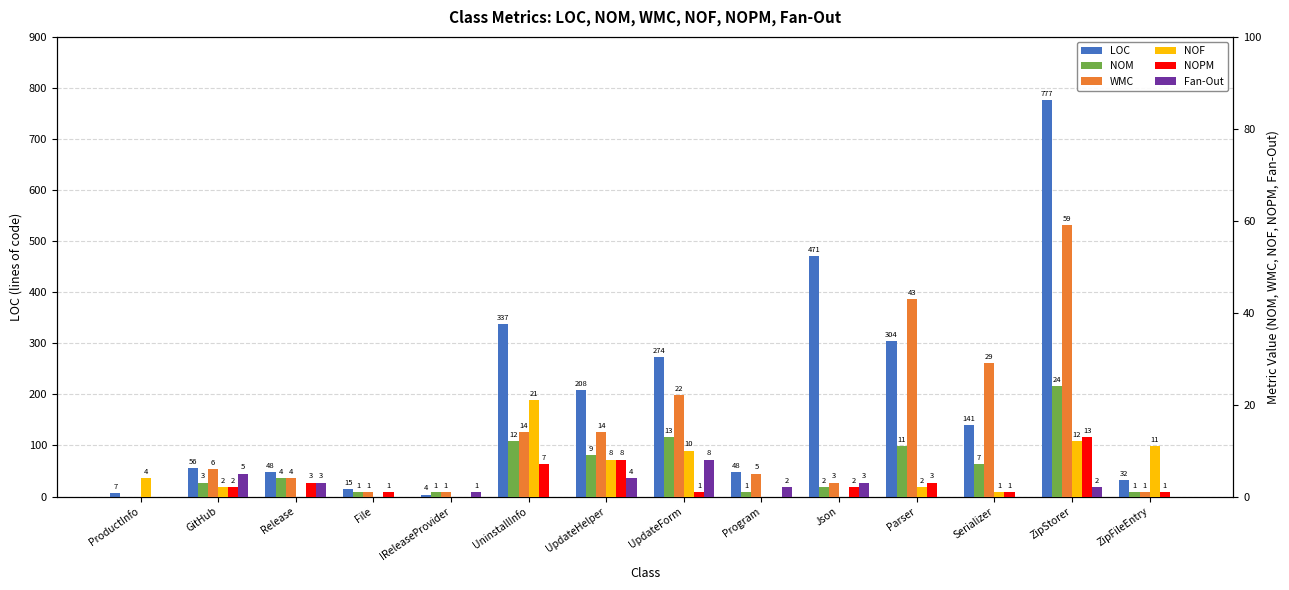

Where is NOF nearest to the value 10?

UpdateForm